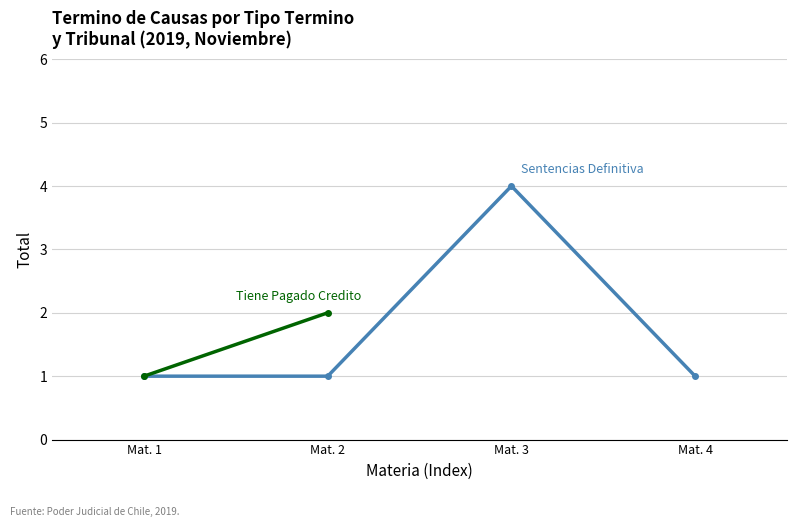

What is the change in value from Mat. 3 to Mat. 4?

-3